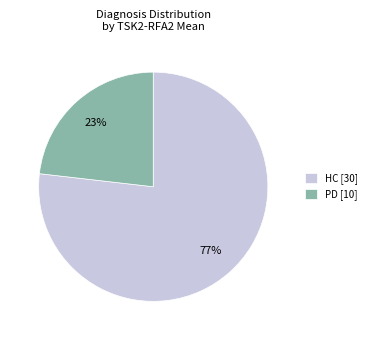

Is the sum of HC and PD greater than half?

Yes